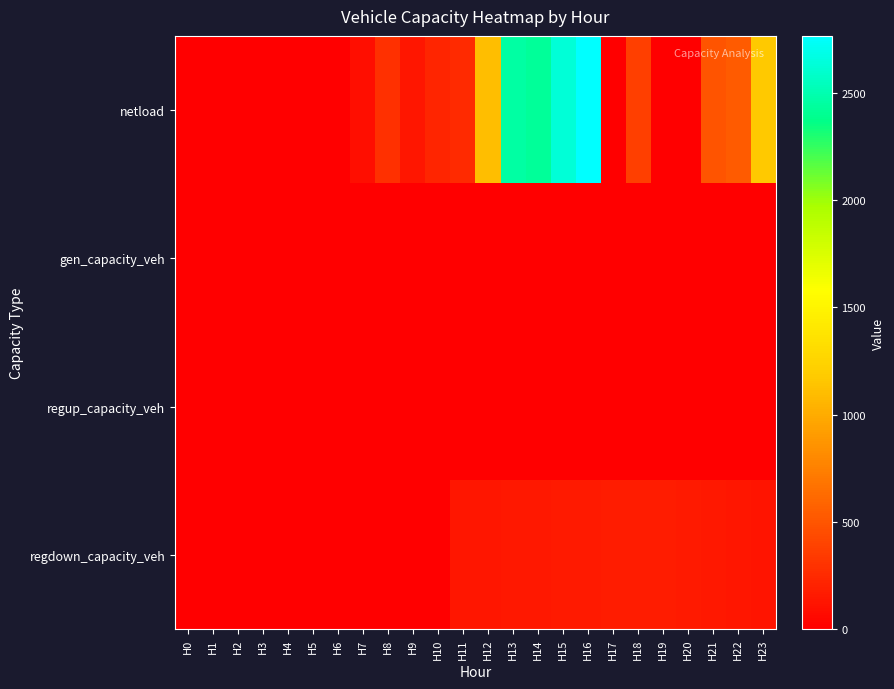

At which category is the sum across all series the highest?

H16